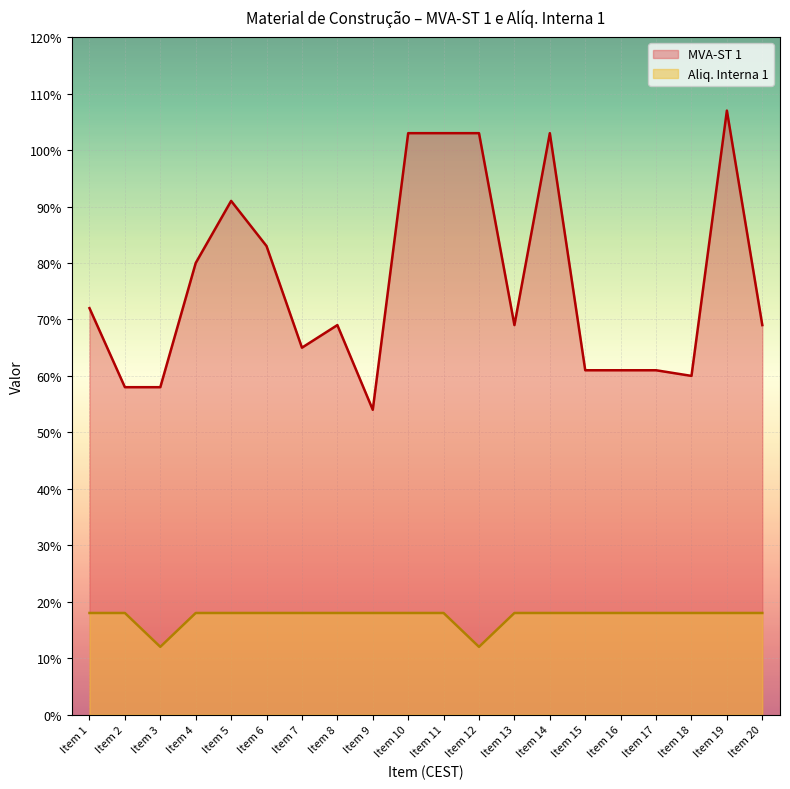

What is the sum of all MVA-ST 1 values?

15.3